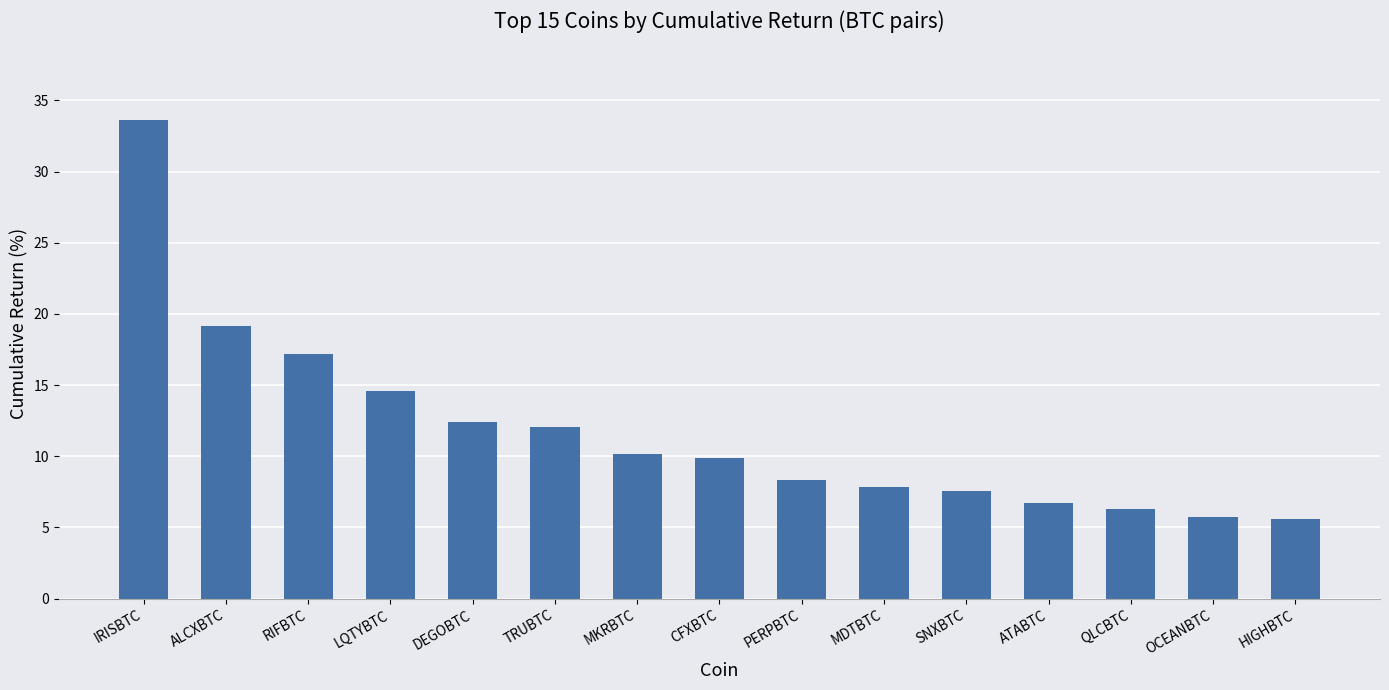

What is the change in value from RIFBTC to LQTYBTC?

-2.6